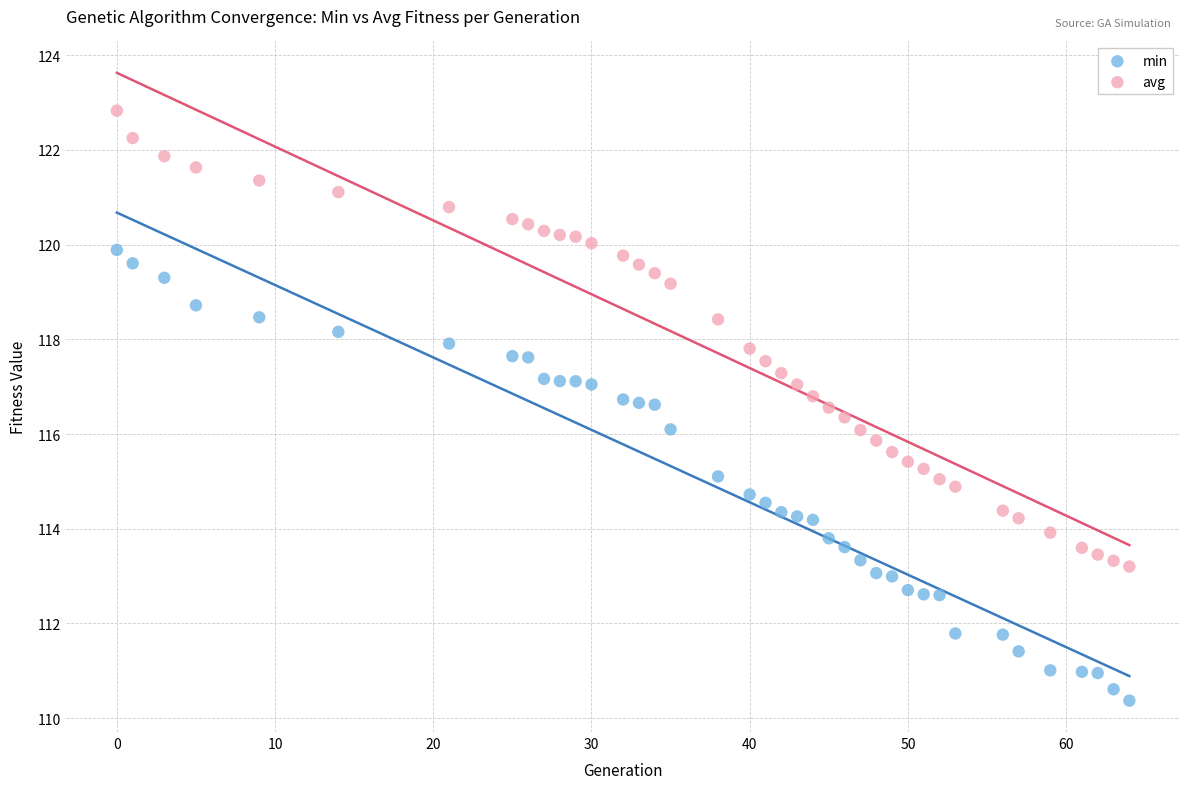

Which series reaches the minimum Y coordinate?

min